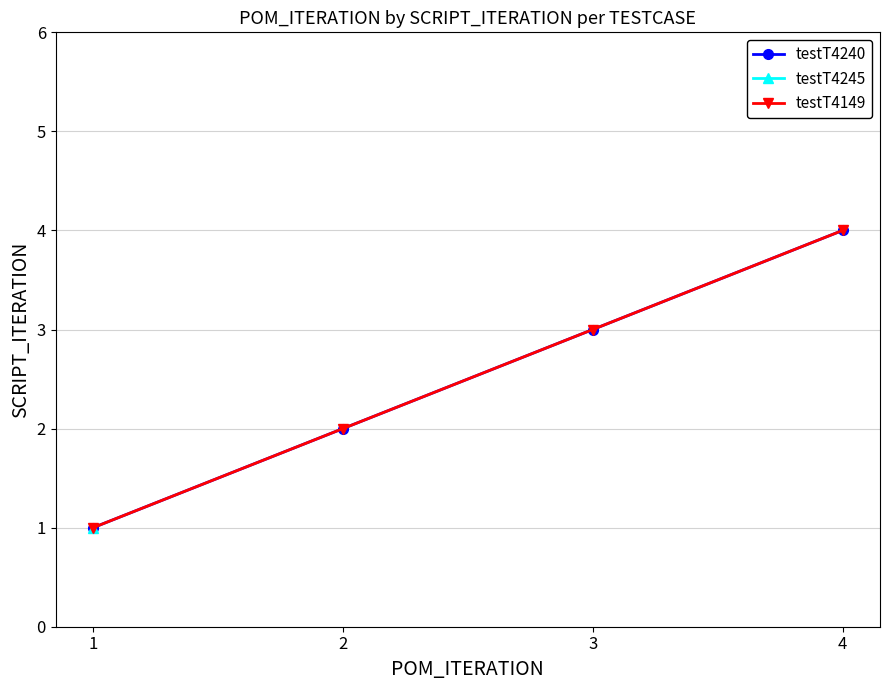

Which series has the widest spread of values?

testT4240